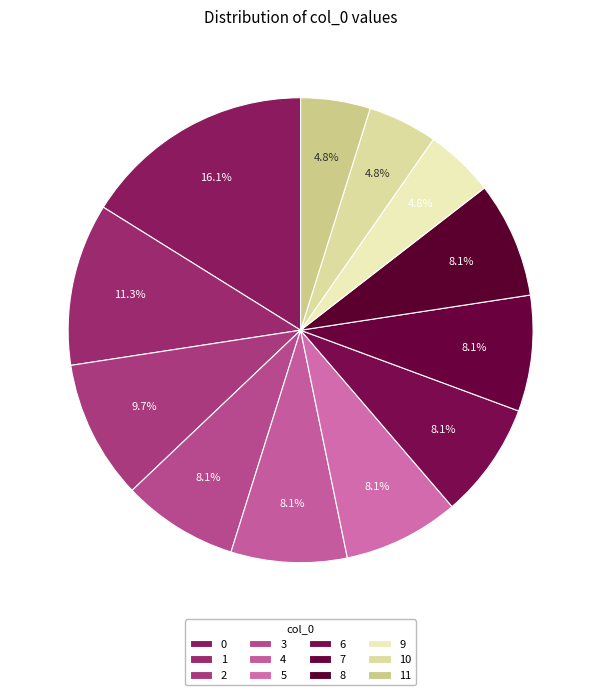

Count the number of slices in the pie.

12